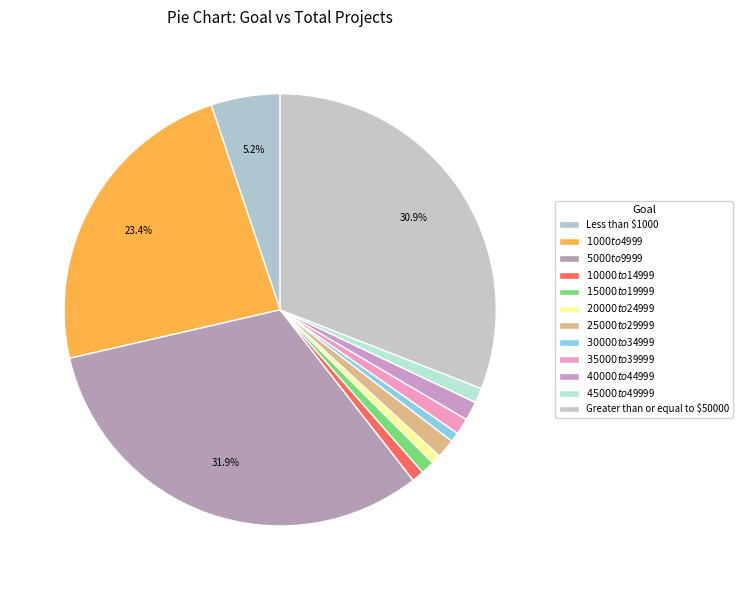

To the nearest percent, what portion does $10000 to $14999 represent?

1%